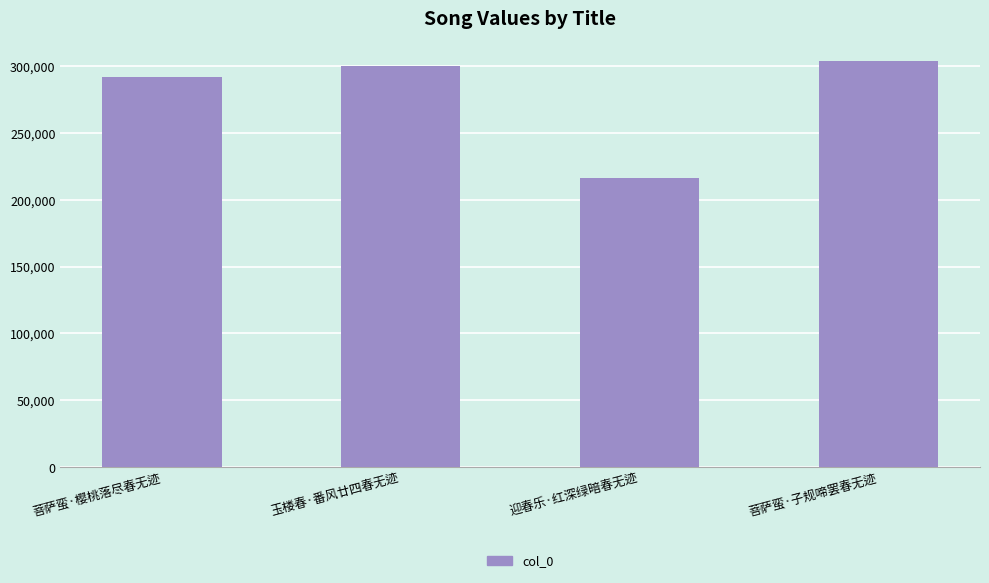

True or false: the data shows 291864 at 菩萨蛮·樱桃落尽春无迹.

True